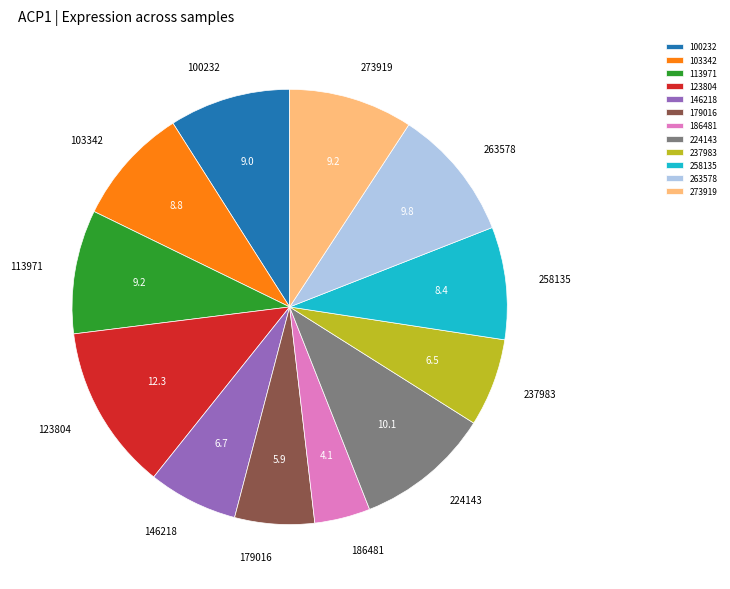

Which has a higher value, 263578 or 179016?

263578